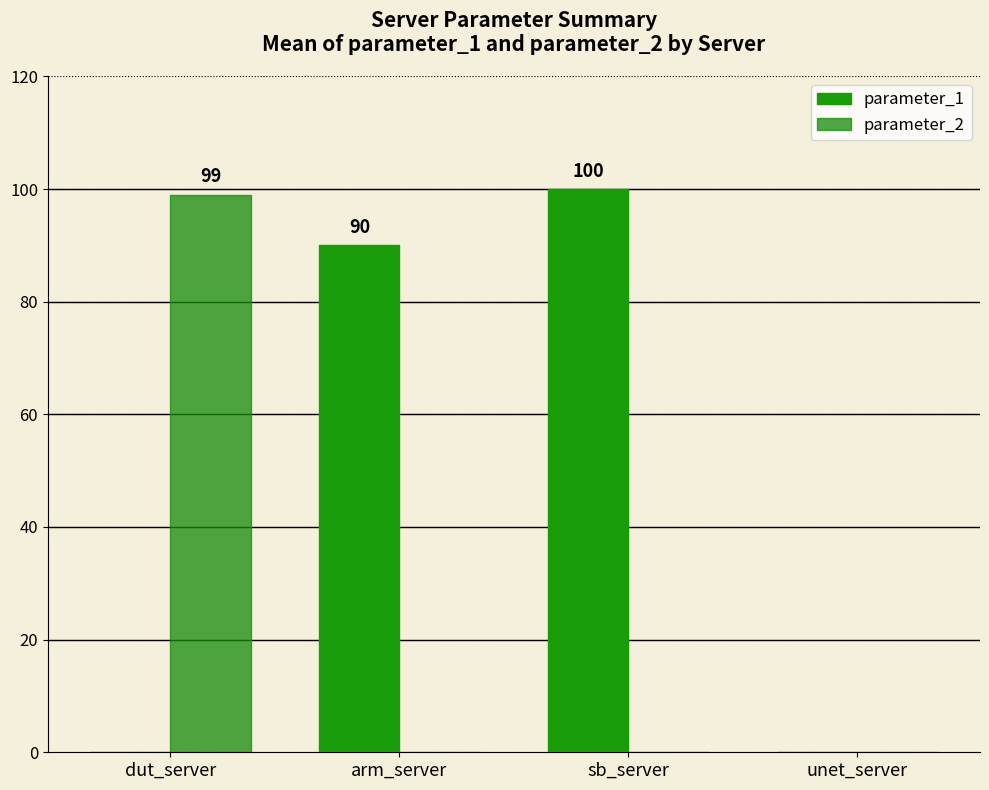

Does the chart contain stacked bars?

No